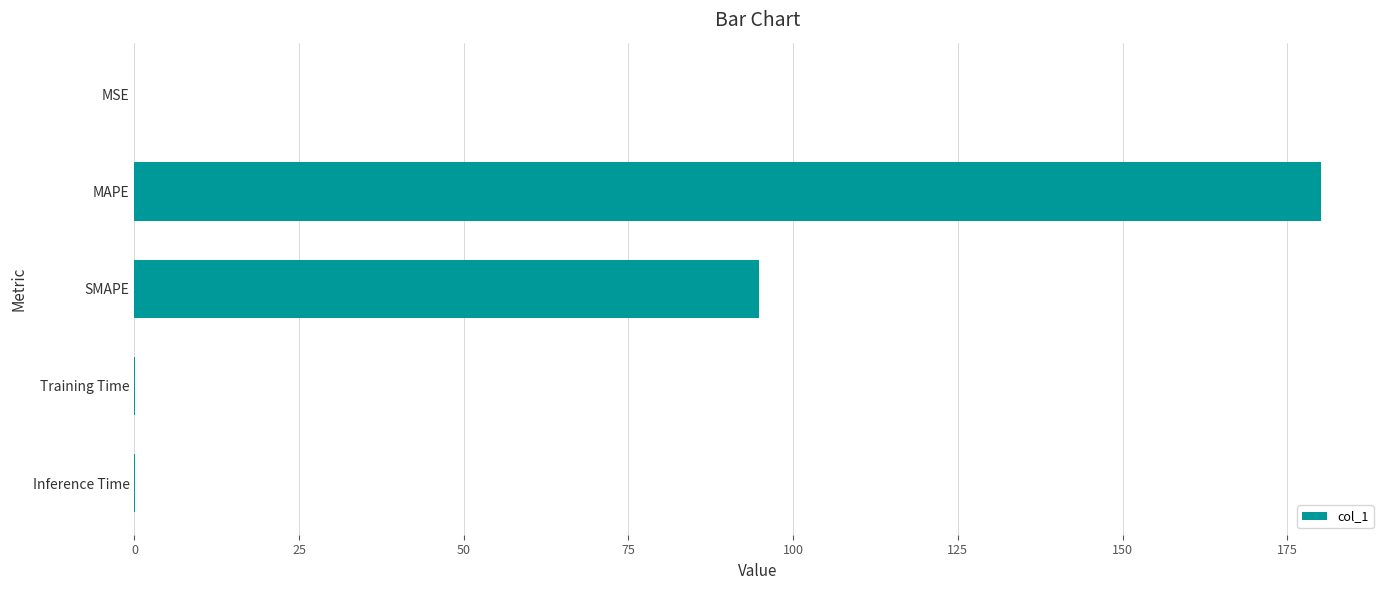

Between MAPE and Inference Time, which is larger?

MAPE